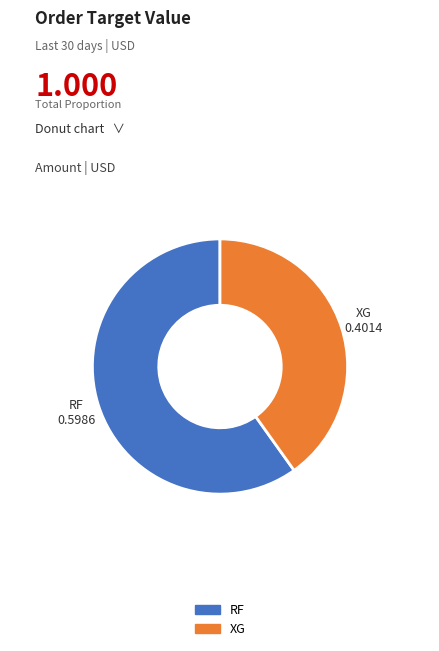

Count the number of slices in the pie.

2